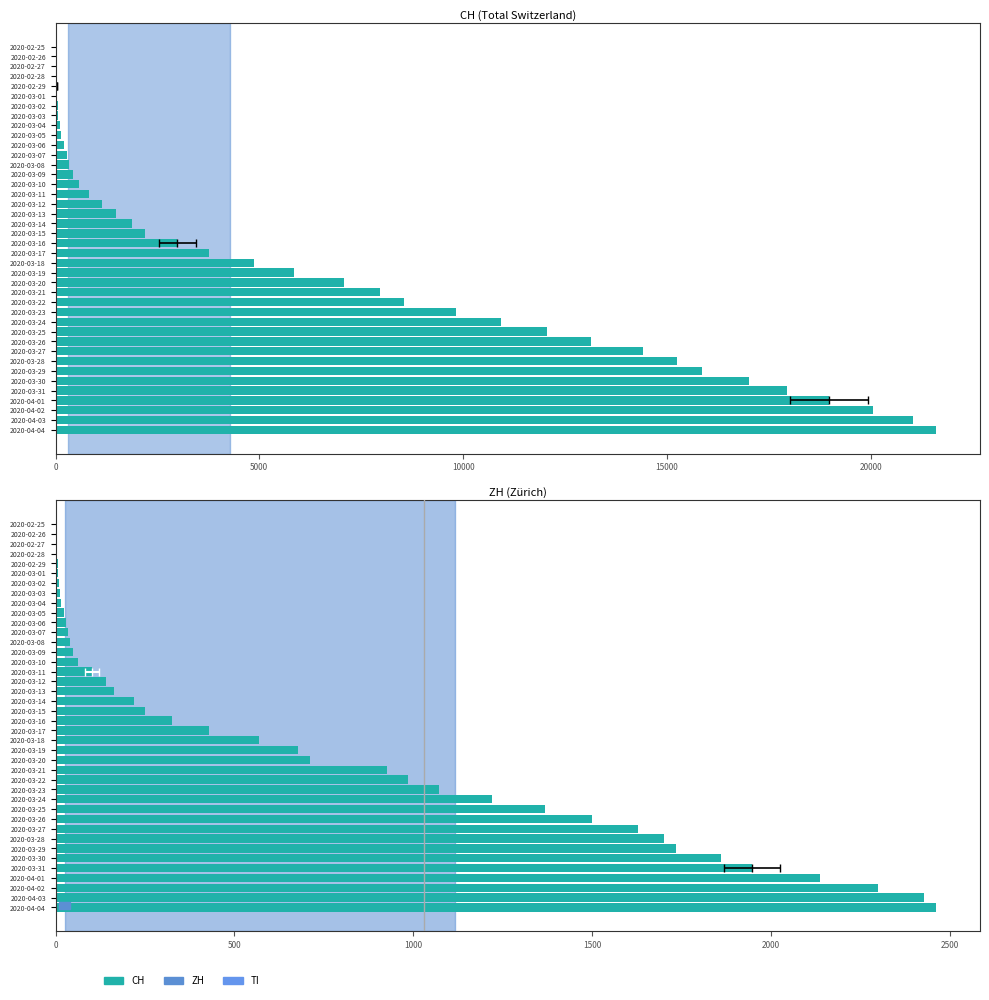

What is the value of the CH bar at the 8th from the left?

70